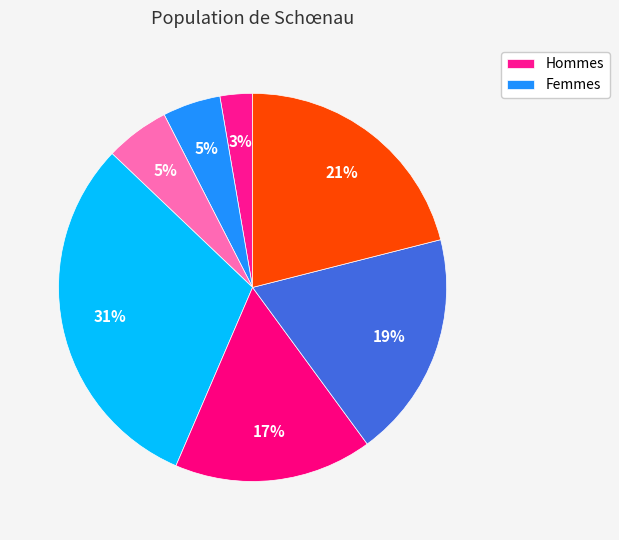

Count the number of slices in the pie.

7